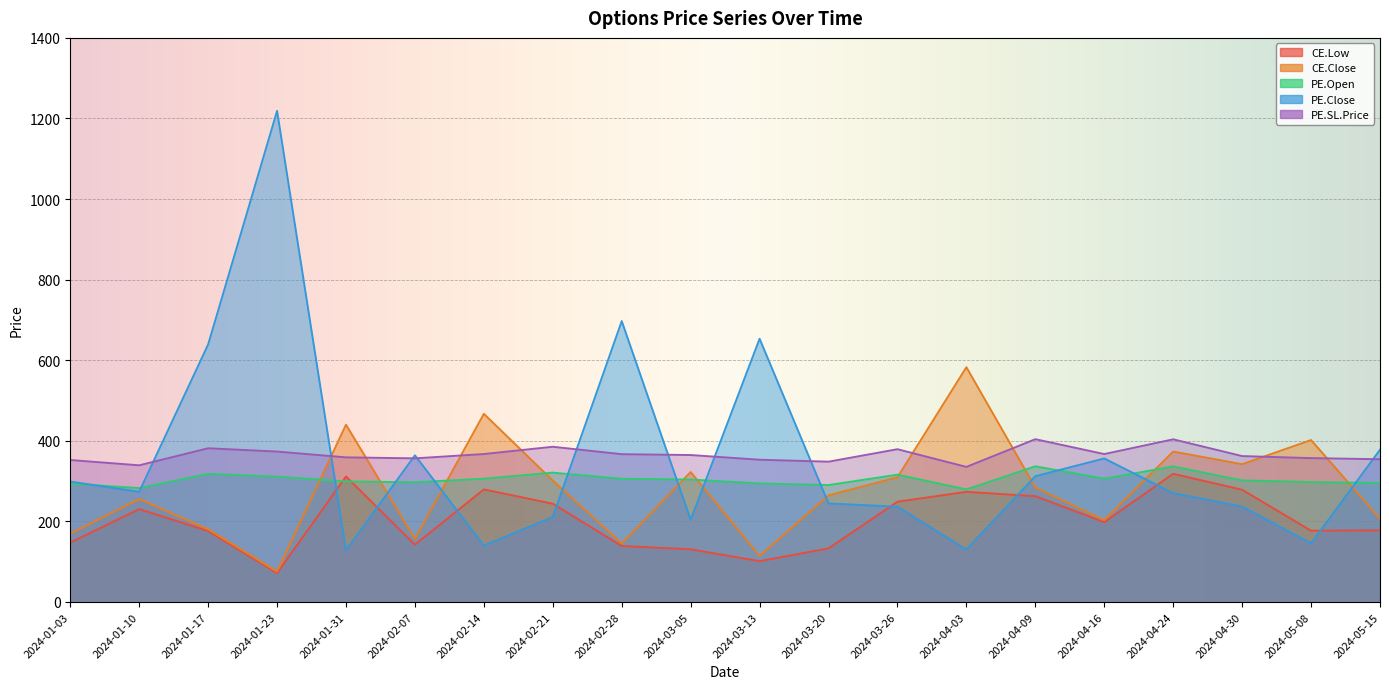

Which label corresponds to the smallest value in the chart?

2024-01-23